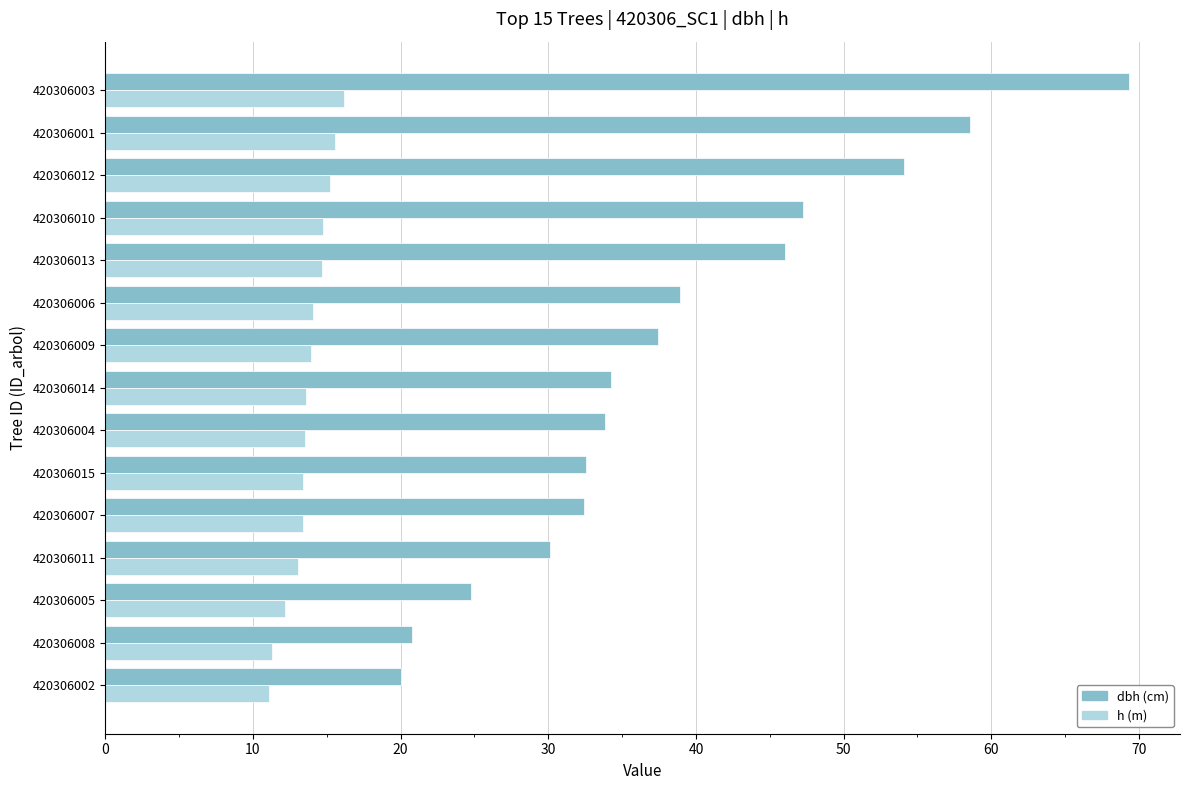

List the series in order of their peak value, lowest first.

h, dbh